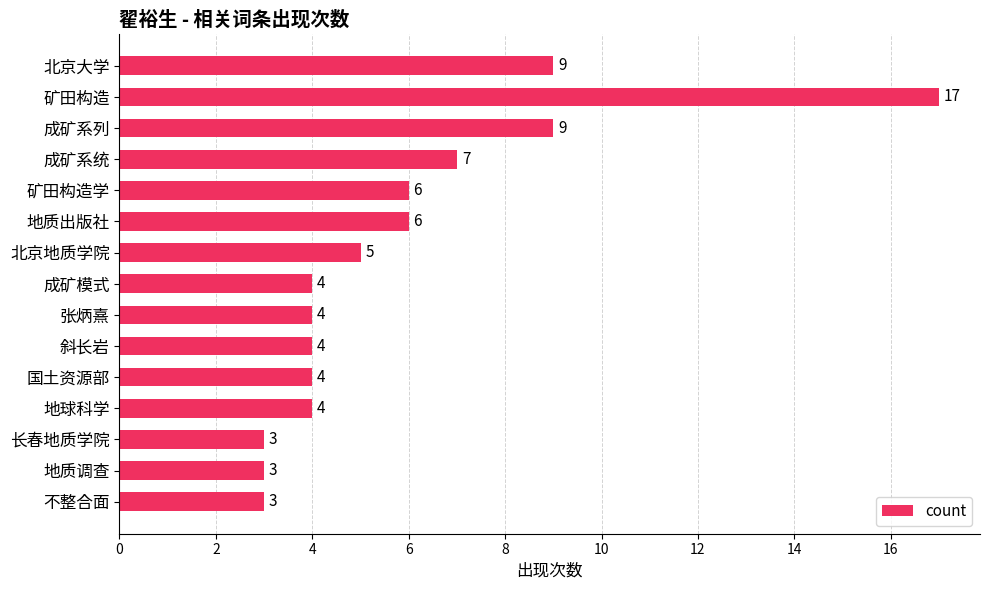

The value at 地质出版社 is 10. True or false?

False